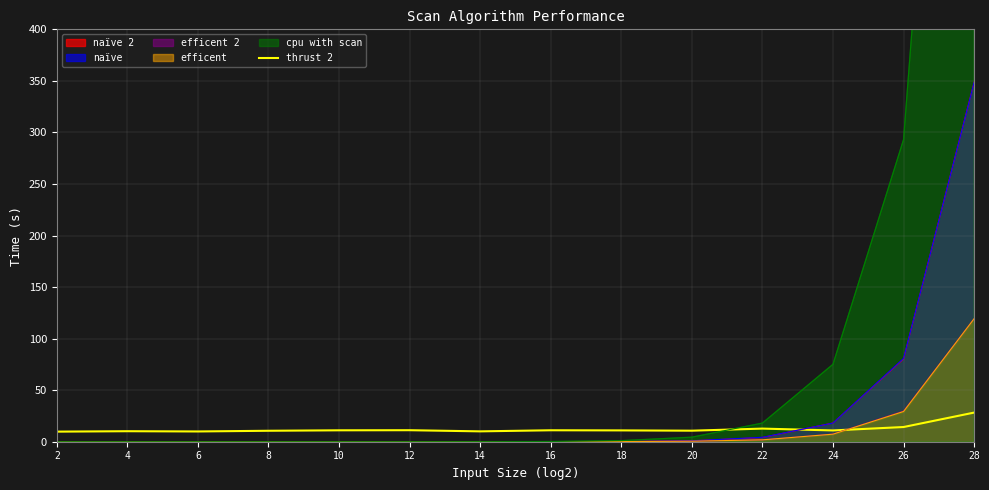

What is the difference between the maximum and second lowest values?

18.3